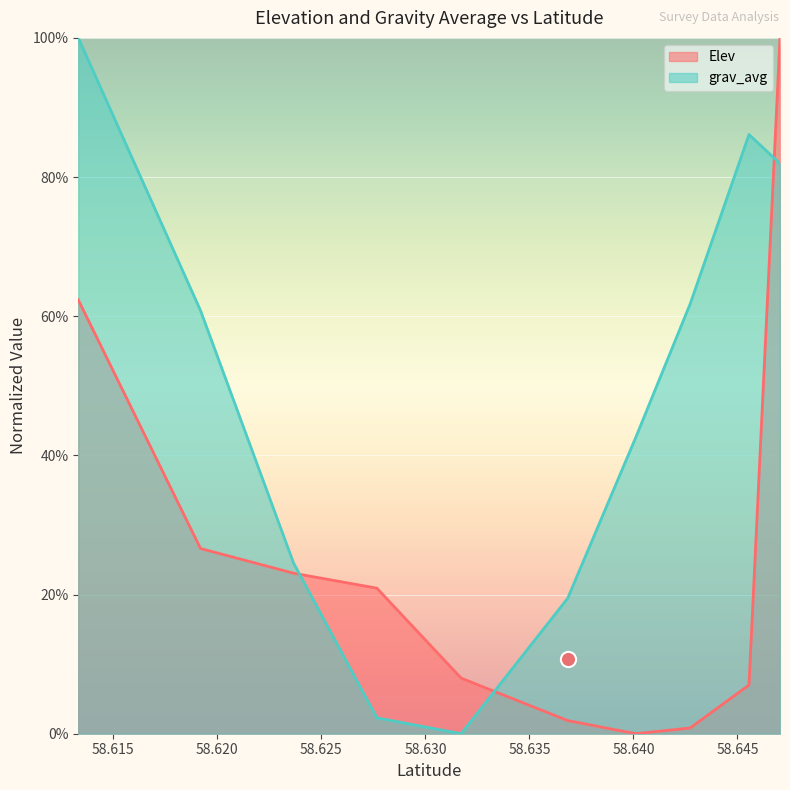

What is the total value across all series at 58.63171757564836?

0.1